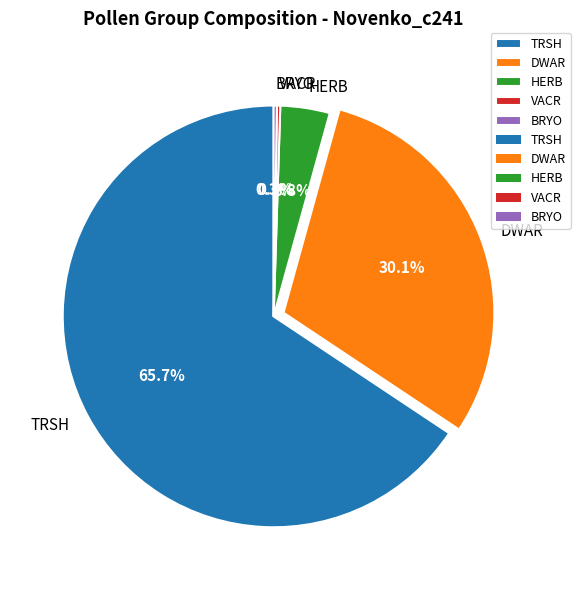

The TRSH slice represents 57% of the pie. True or false?

False